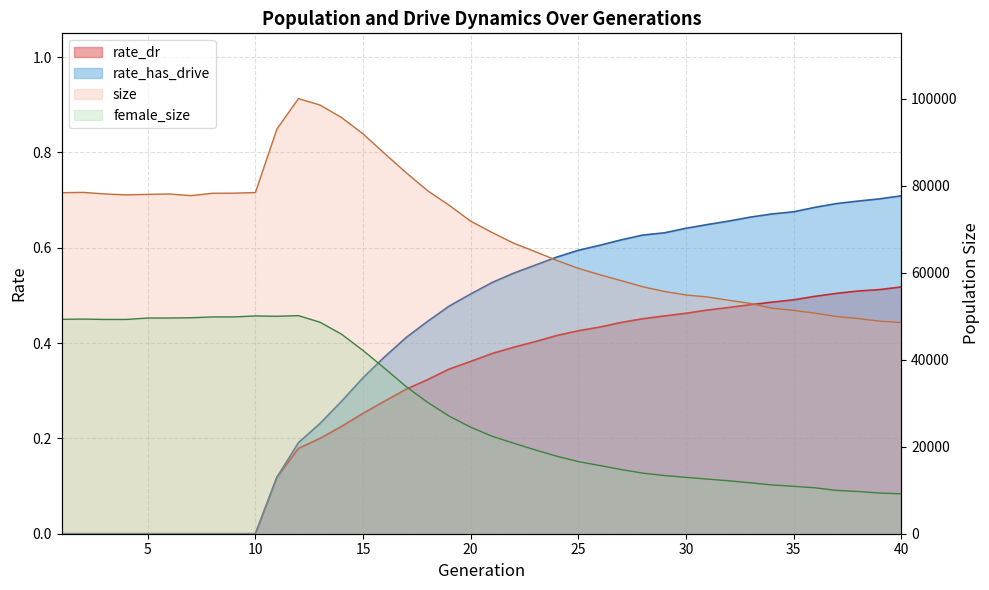

Is it true that rate_dr equals 0.5 at 20?

False